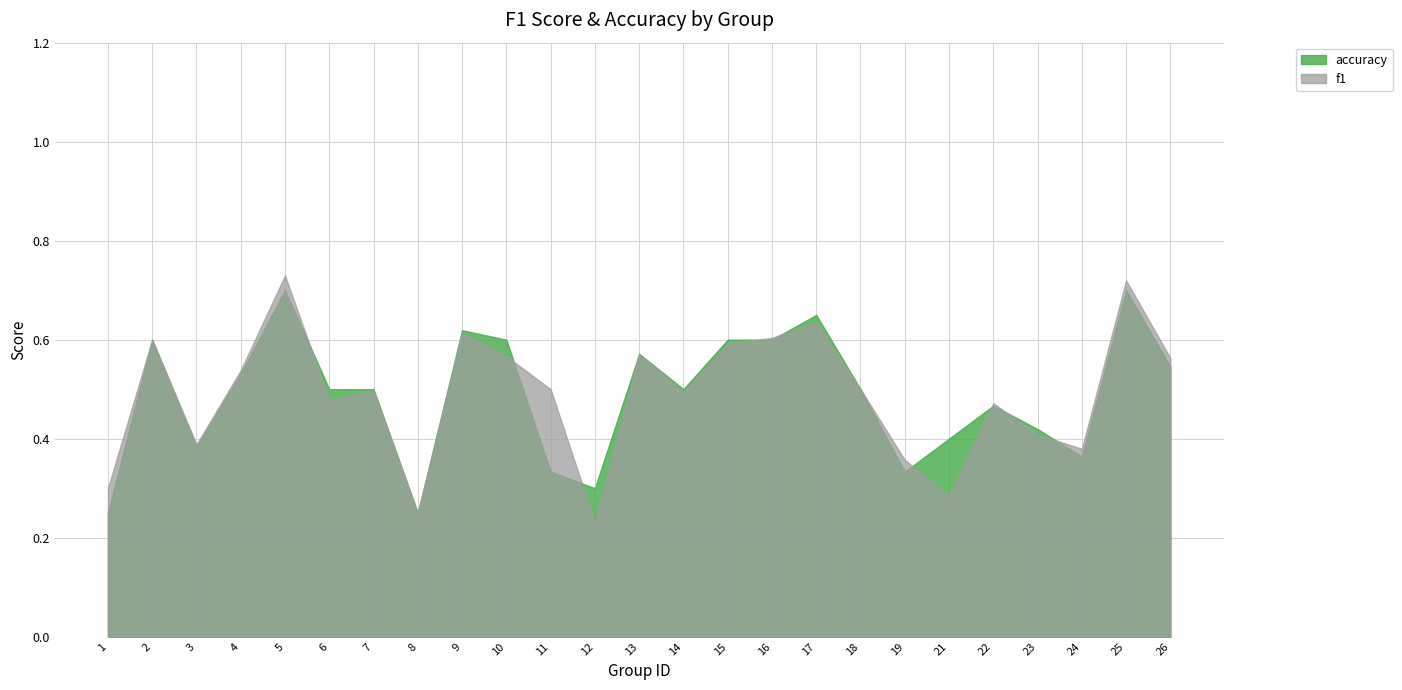

Which series changed the most between 9 and 15?

f1